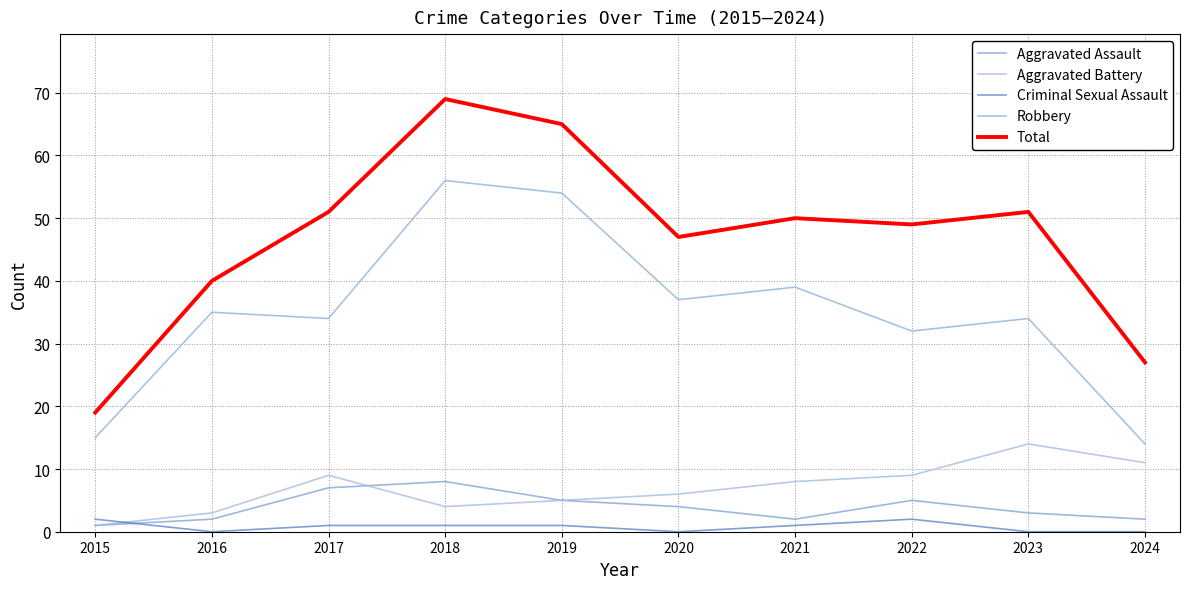

Between 2016 and 2017, which is larger?

2017